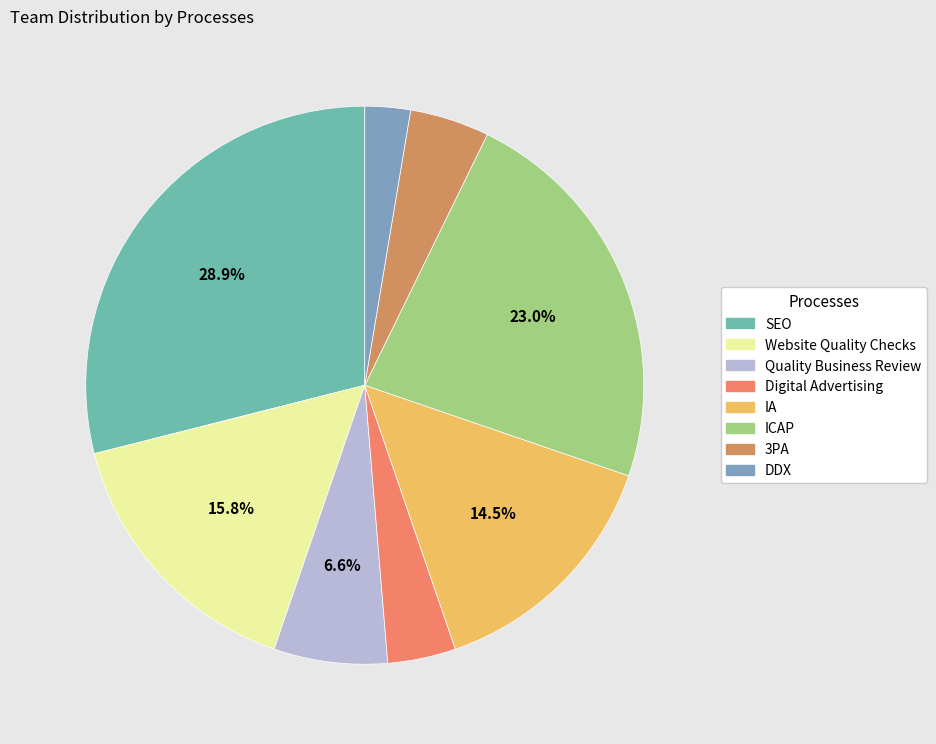

How many slices are in this pie chart?

8